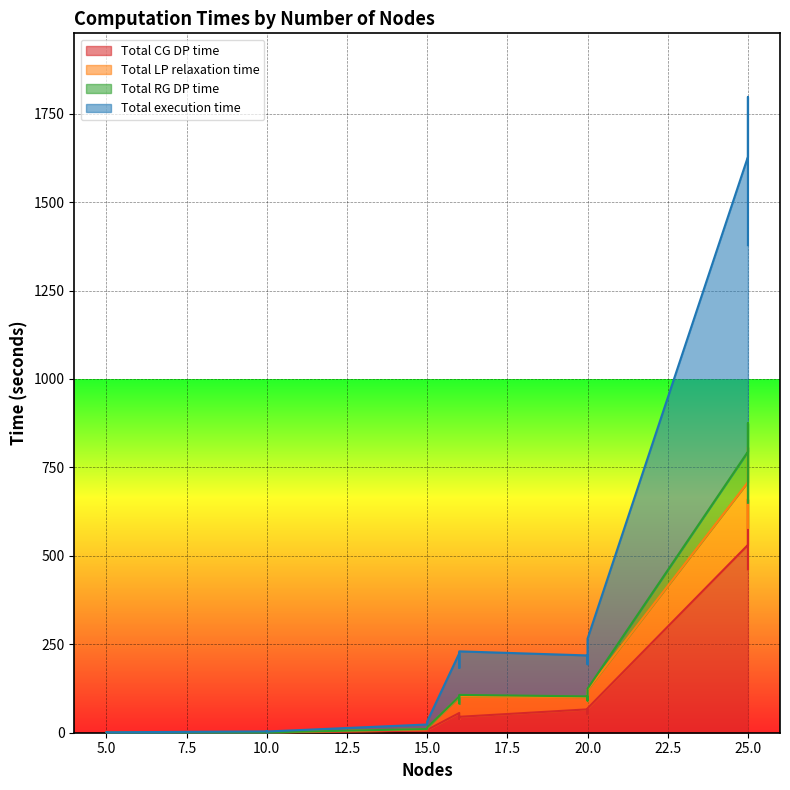

At 5, list the series in order from largest to smallest.

Total execution time, Total LP relaxation time, Total CG DP time, Total RG DP time